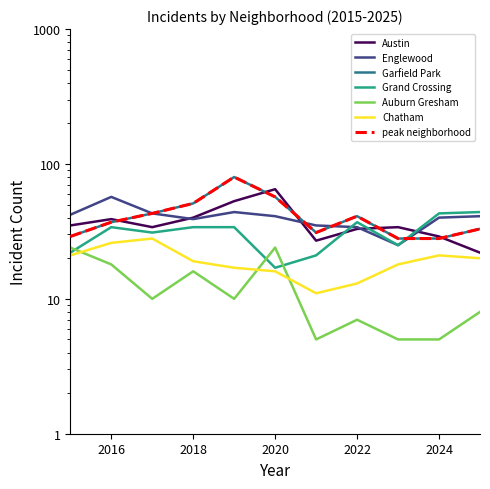

How many interior local valleys does the Auburn Gresham series have?

3